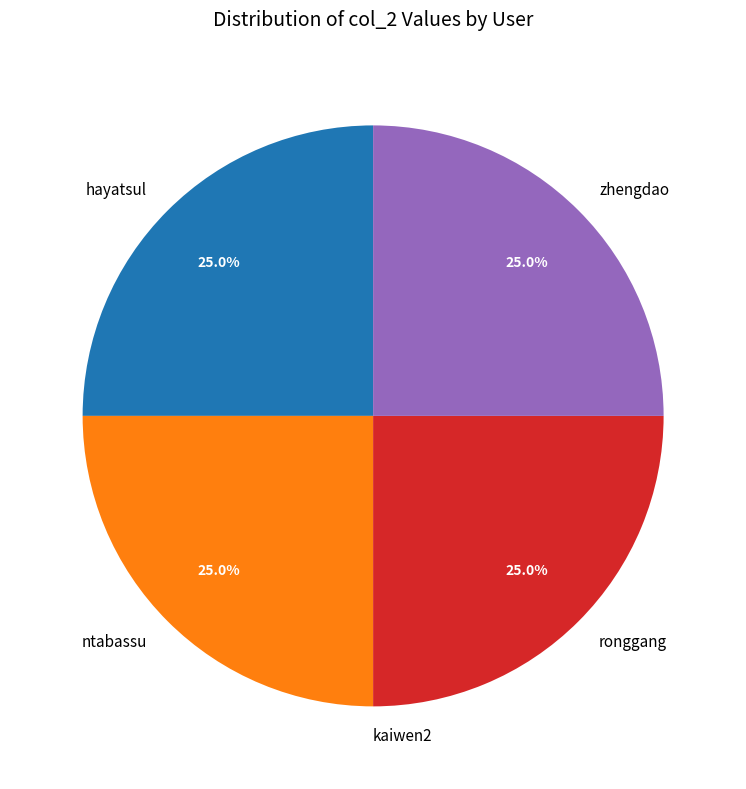

What percentage do zhengdao and hayatsul together represent?

50.0%